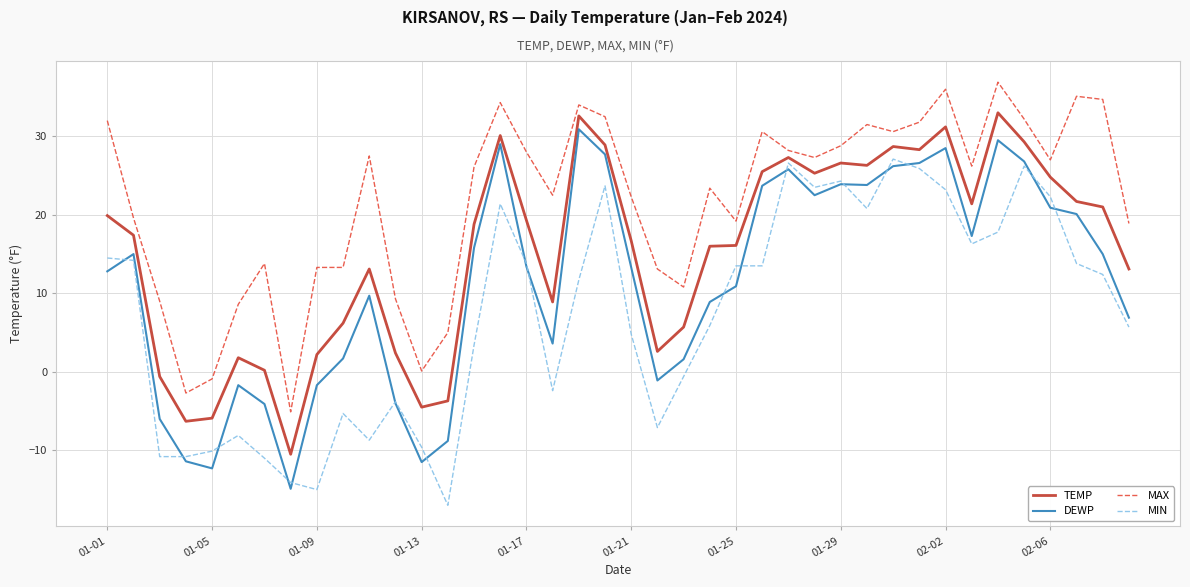

How many negative values does the MIN series have?

15